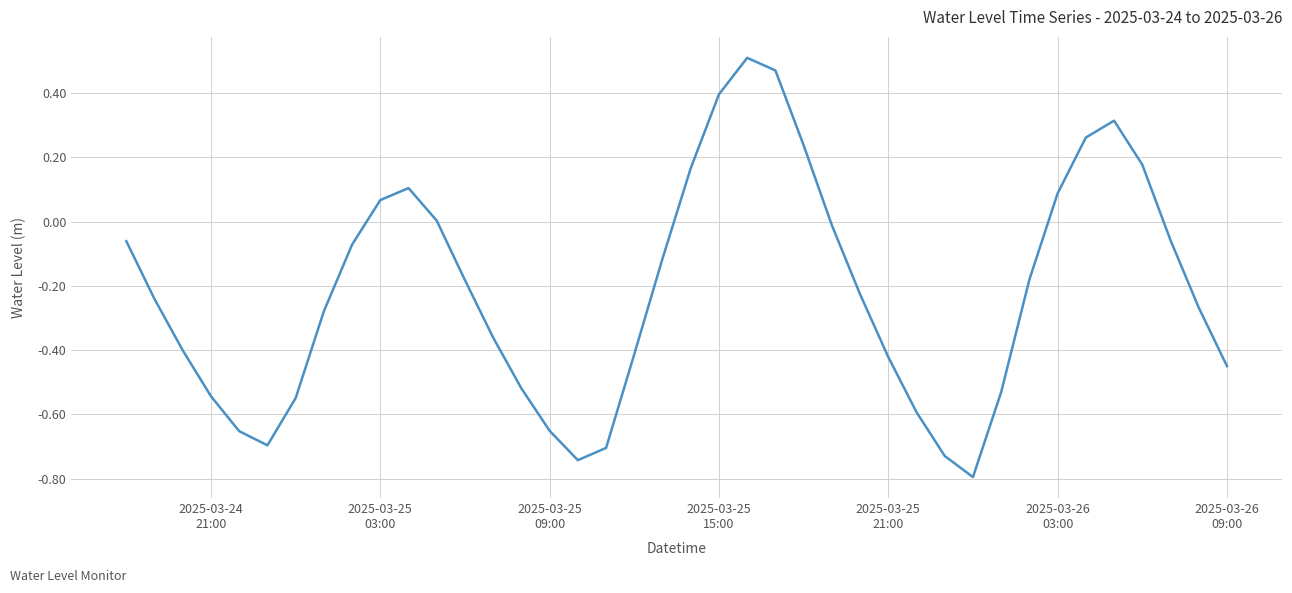

What is the difference between the maximum and minimum values?

1.3